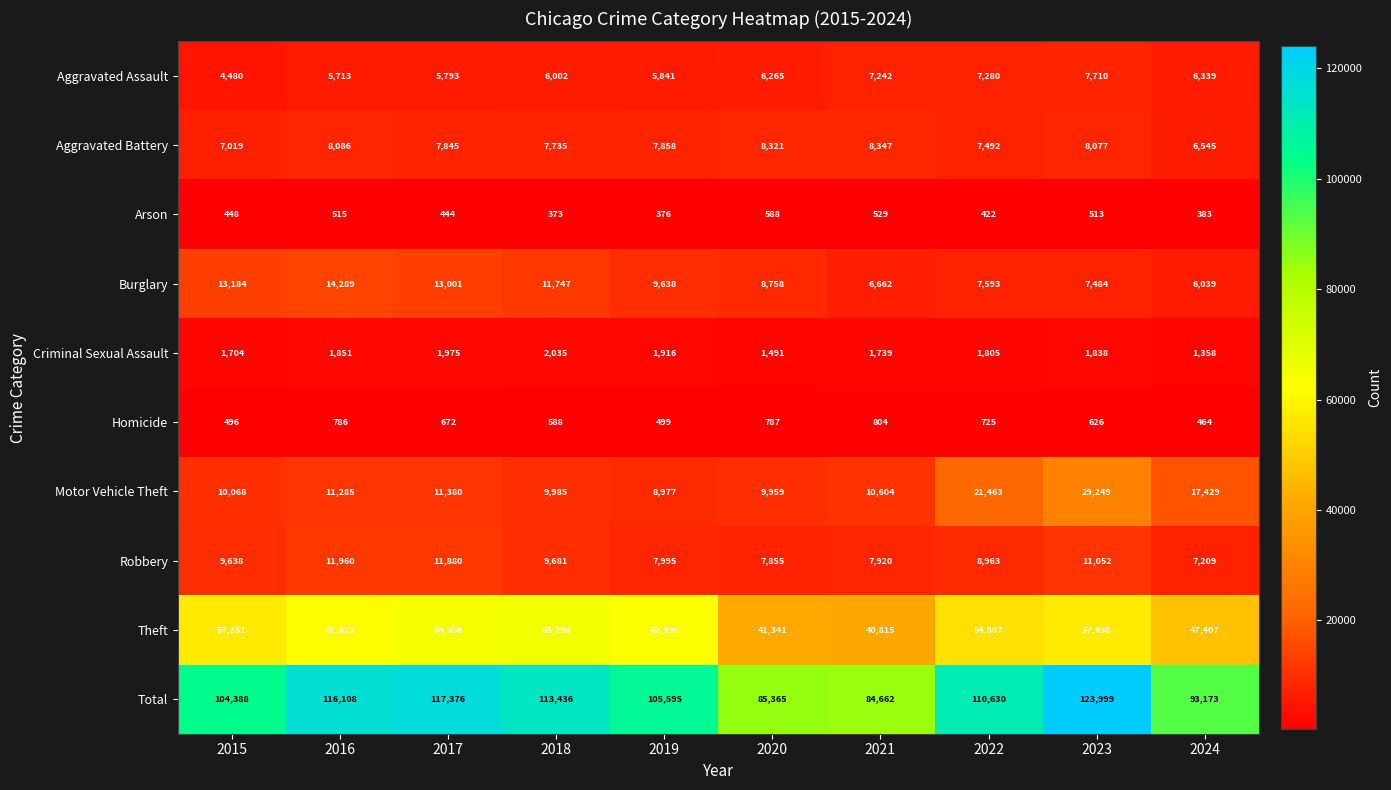

At which label does Motor Vehicle Theft reach its peak?

2023